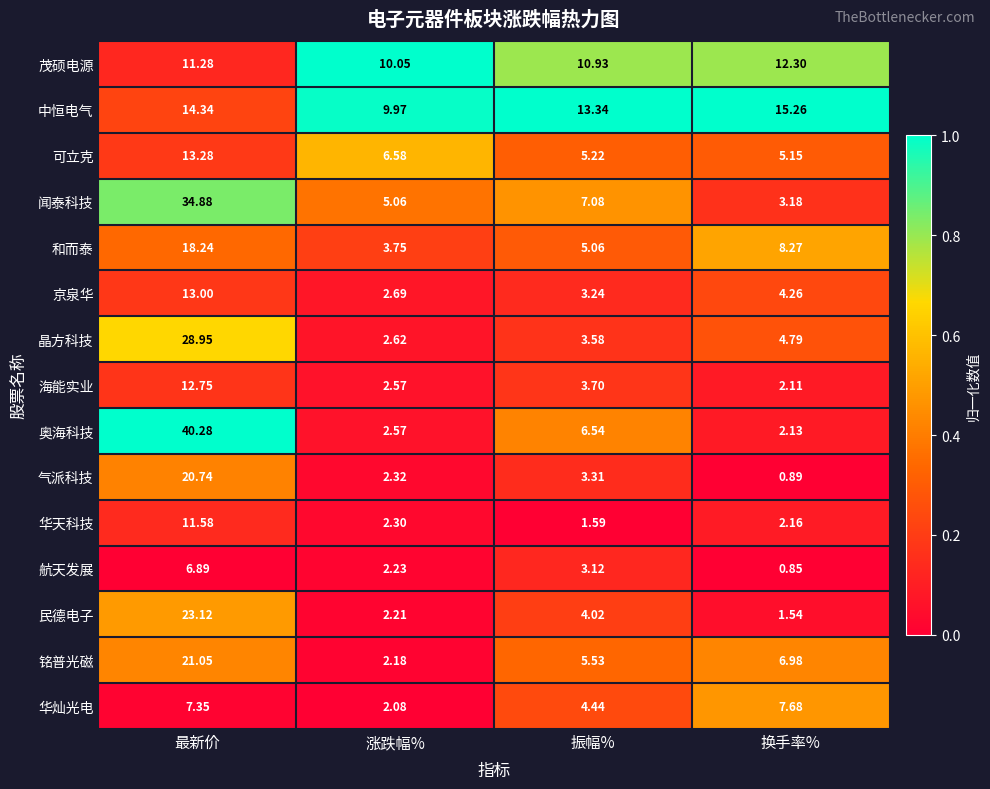

Which category has the lowest value in the 闻泰科技 series?

换手率%